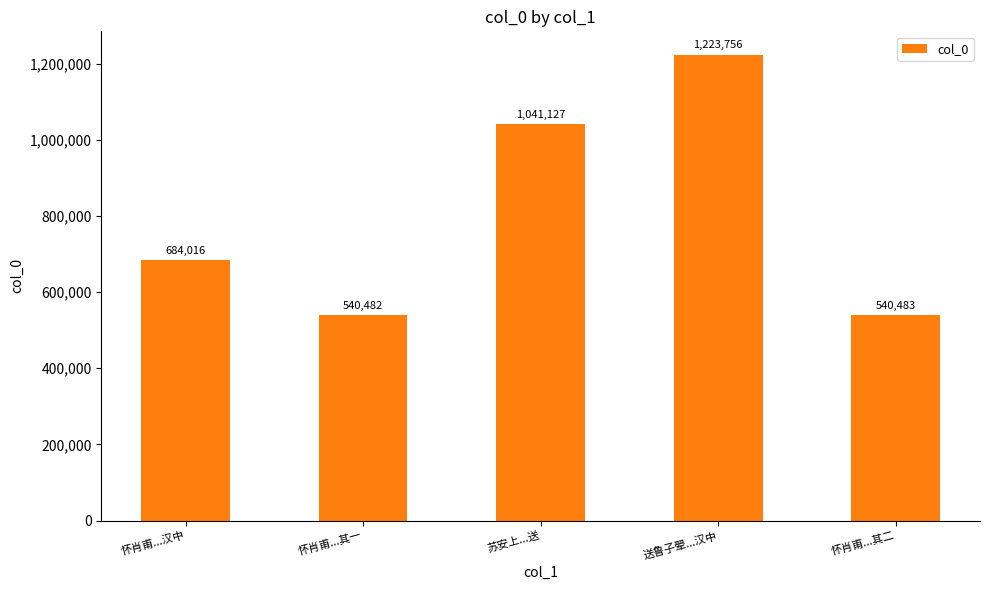

Reading left to right, list all the values displayed in this chart.

684016	540482	1041127	1223756	540483